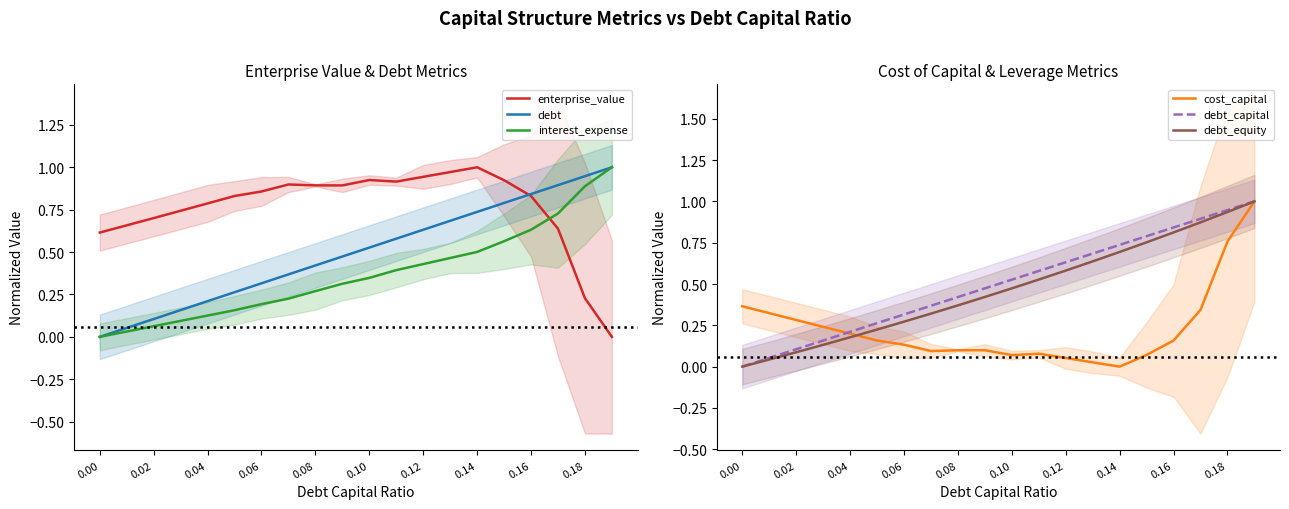

List the series in order of their peak value, highest first.

enterprise_value, debt, interest_expense, cost_capital, debt_capital, debt_equity